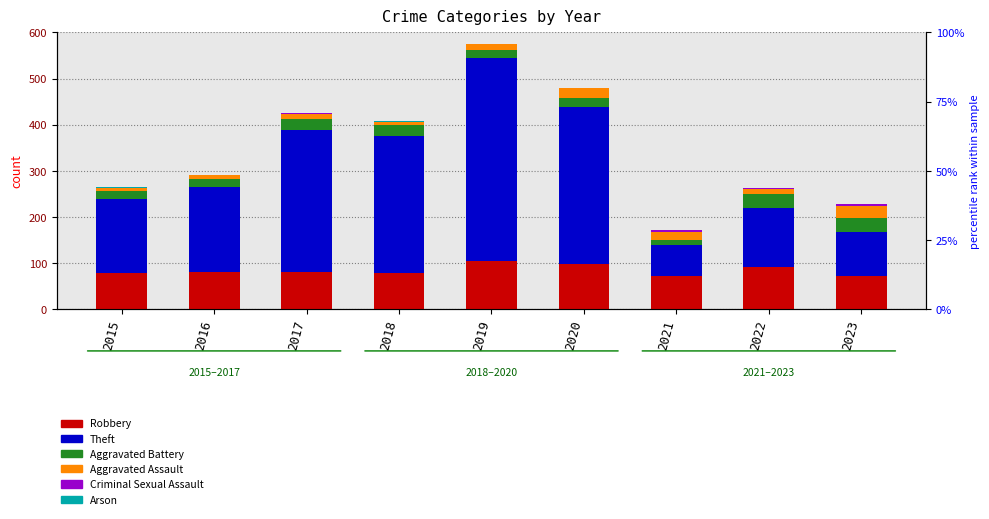

Which series has the largest range (max minus min)?

Theft